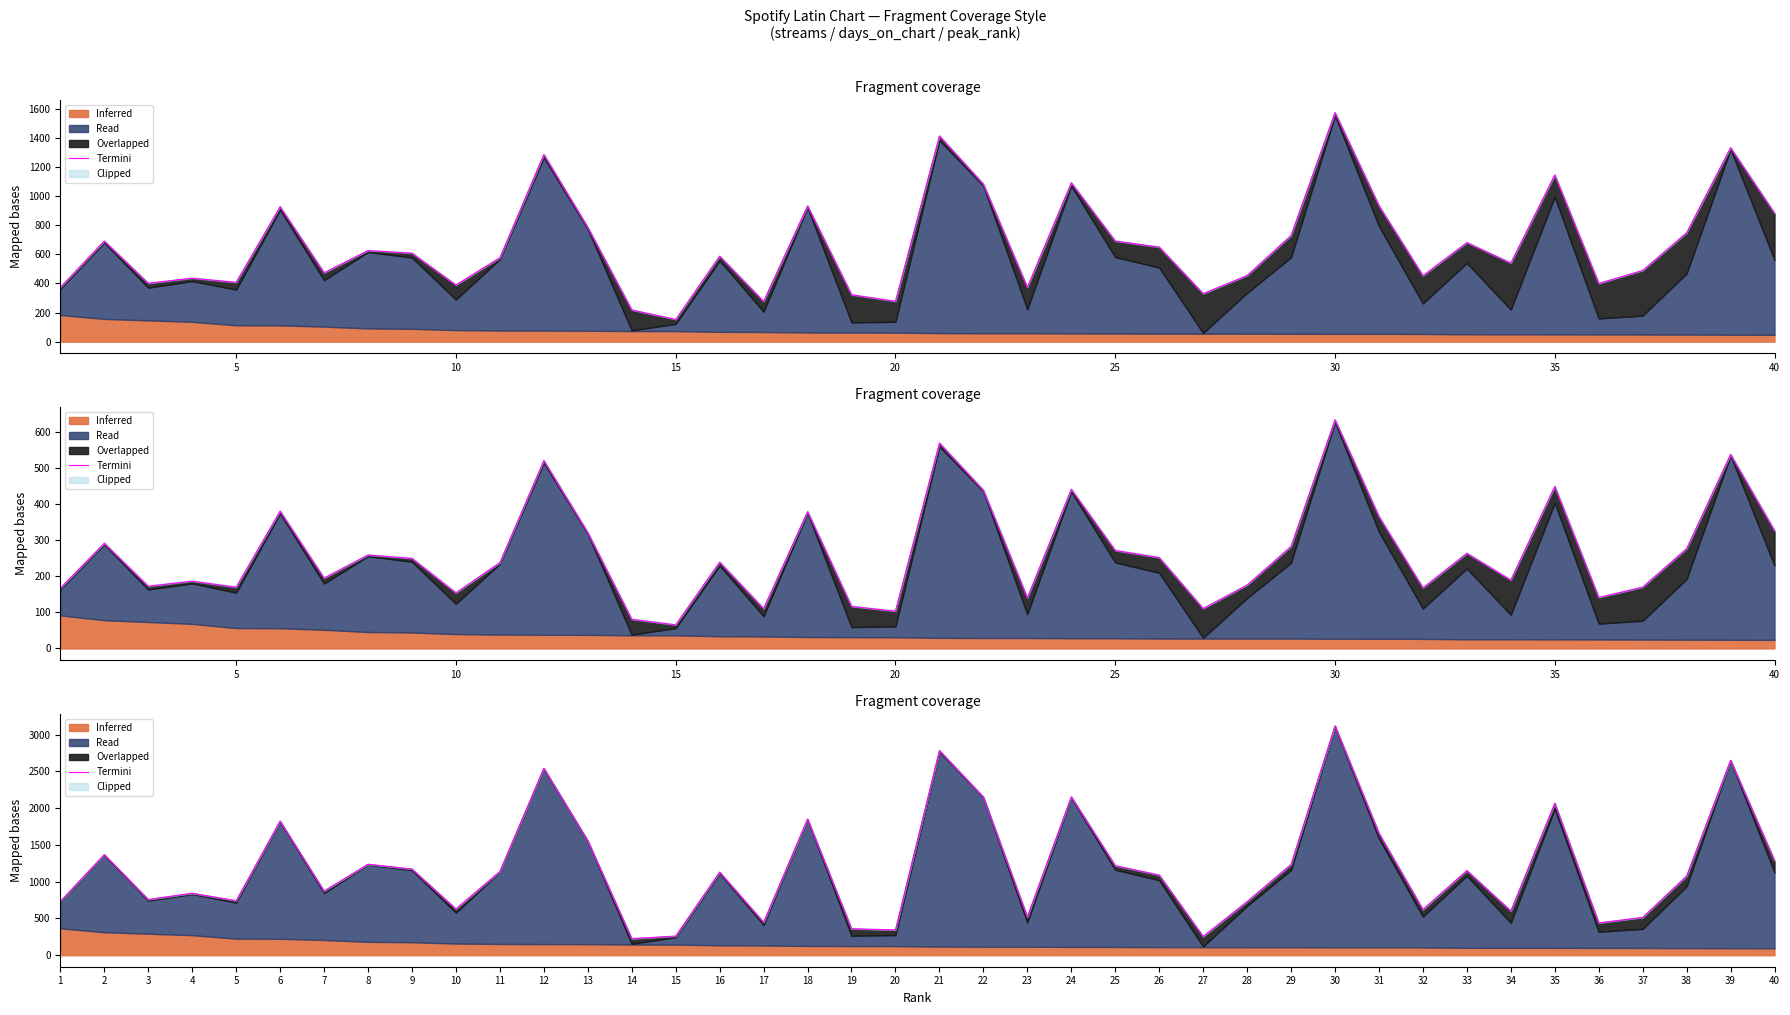

The chart shows a value of 1644.7 at 25. True or false?

False